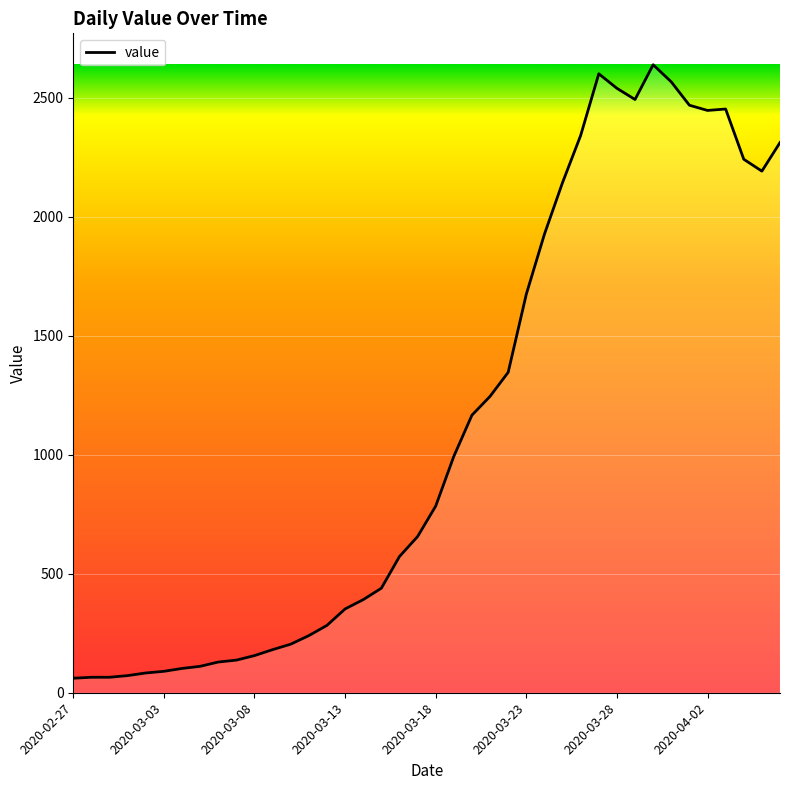

What is the sum of all values?

44951